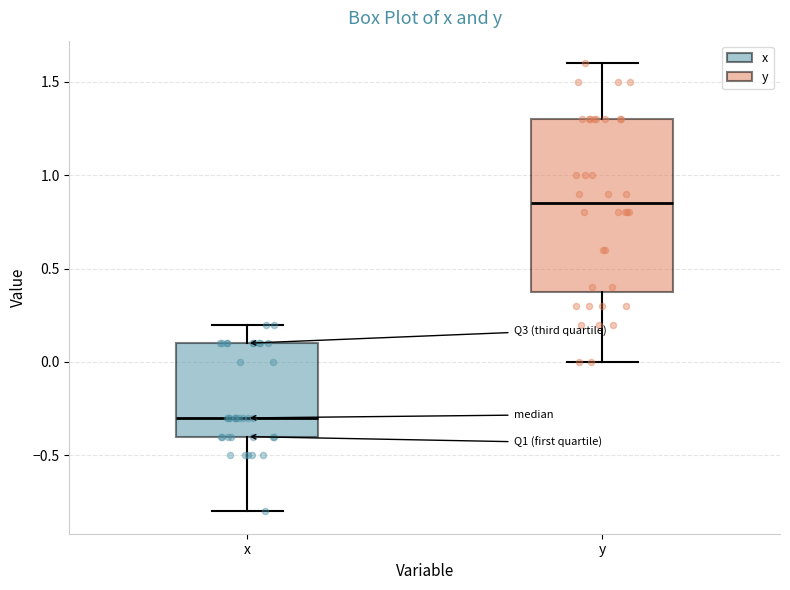

Where does the lower whisker of the box for x end on the y-axis? The values are not printed on the chart, so give them approximately, as read against the axis.

-0.80